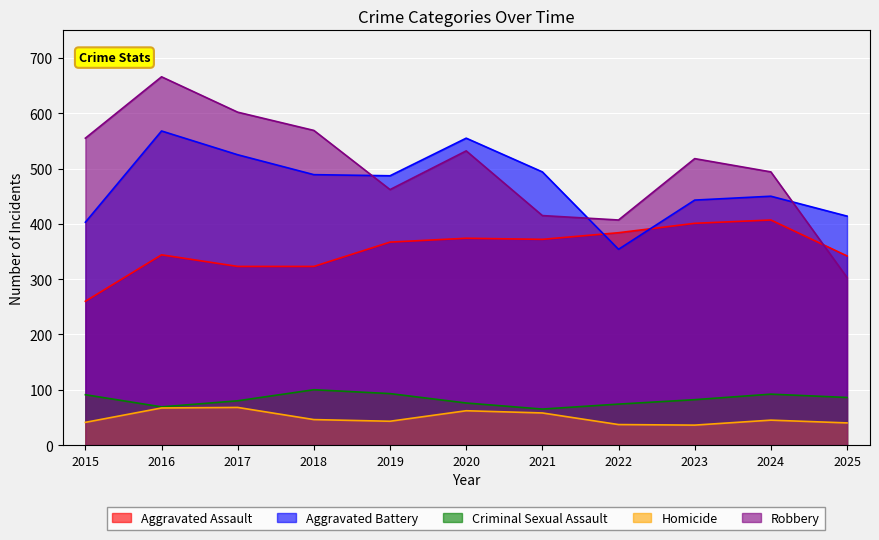

At which label does Homicide first exceed 45?

2016